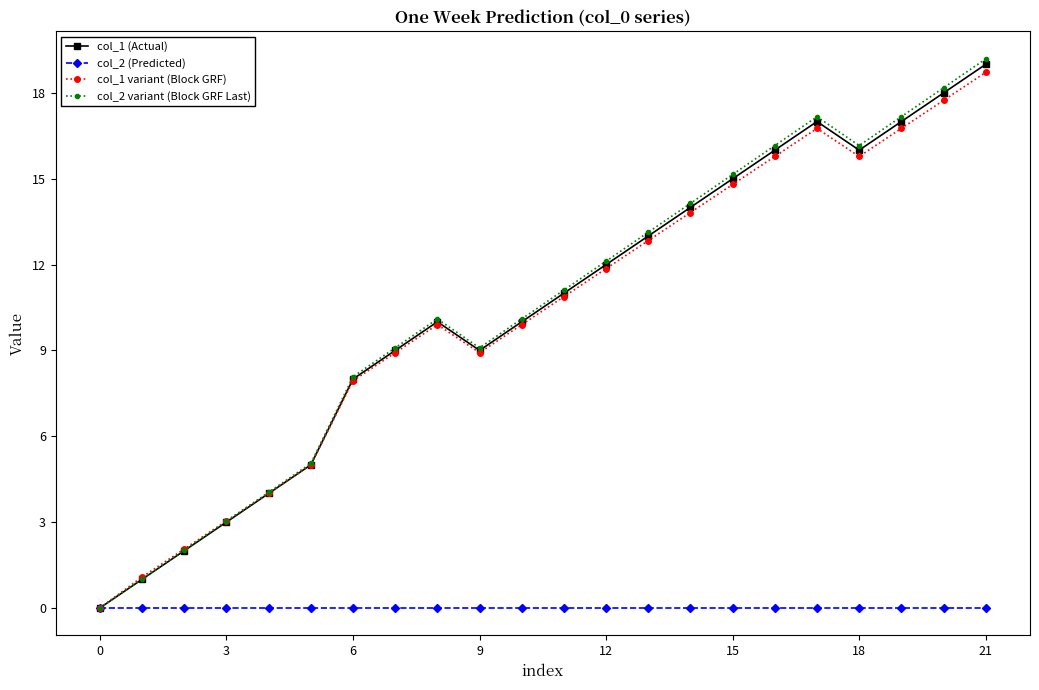

Which series has the widest spread of values?

col_2 variant (Block GRF Last)